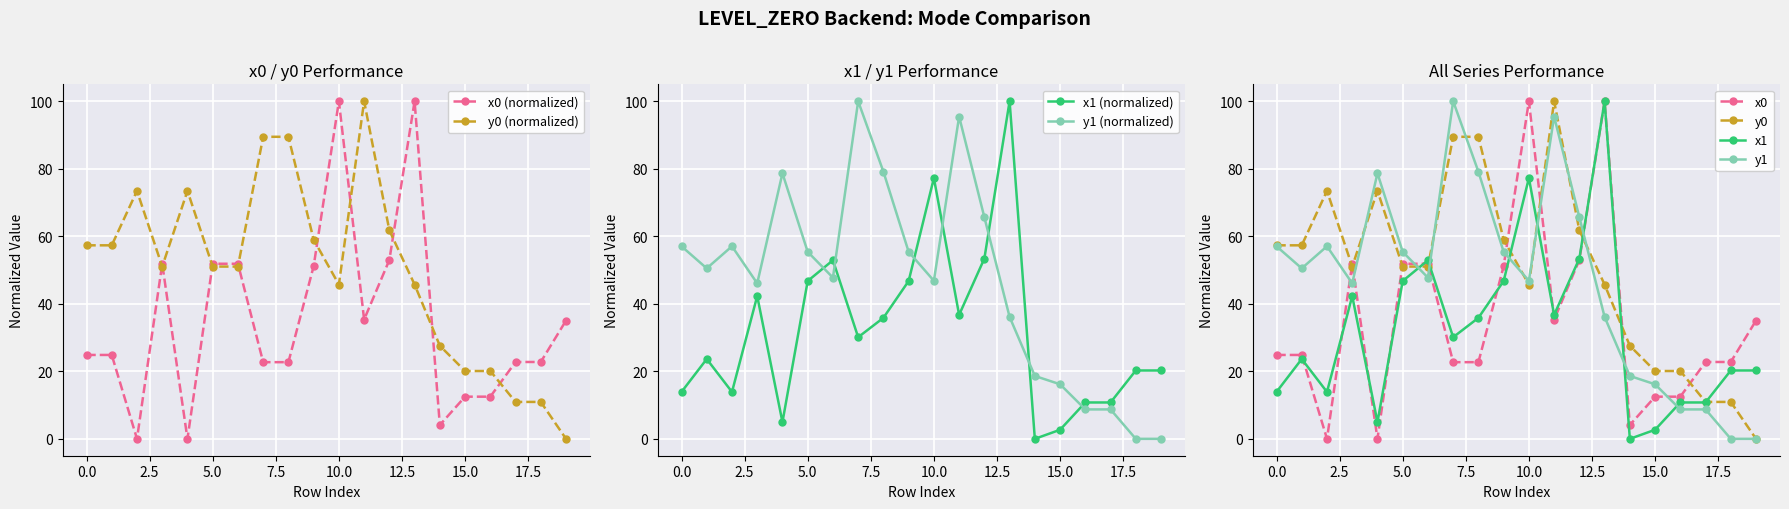

At which category is the sum across all series the highest?

13